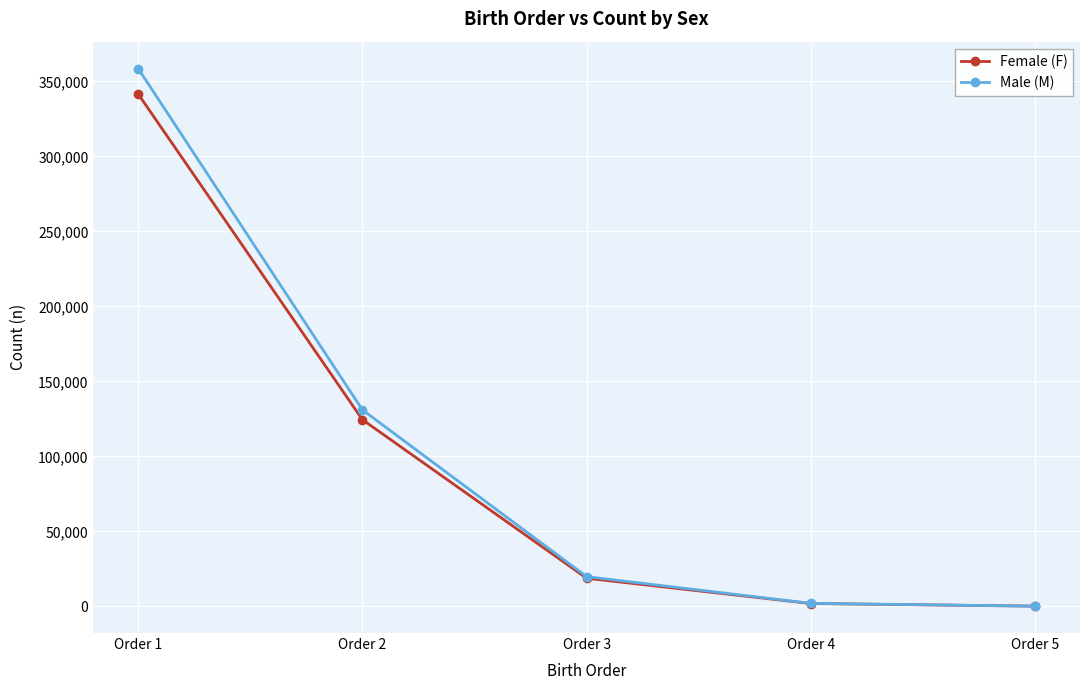

What is the sum of all Male (M) values?

511556.2